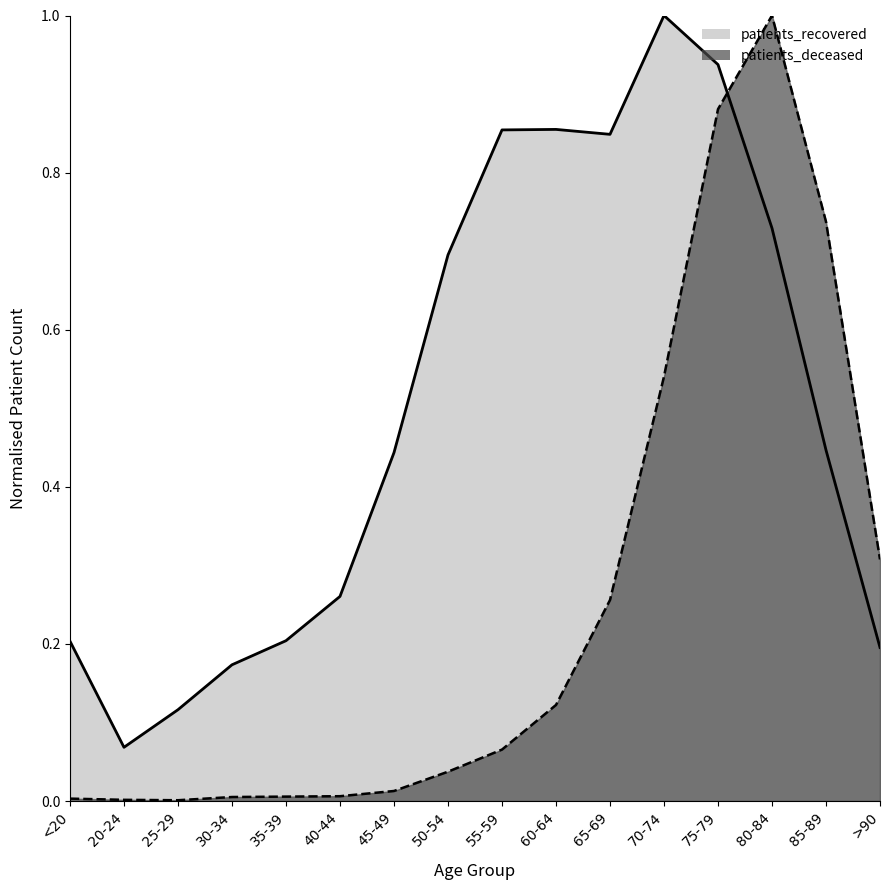

What is the difference between the maximum and minimum values in the patients_deceased series?

1.0